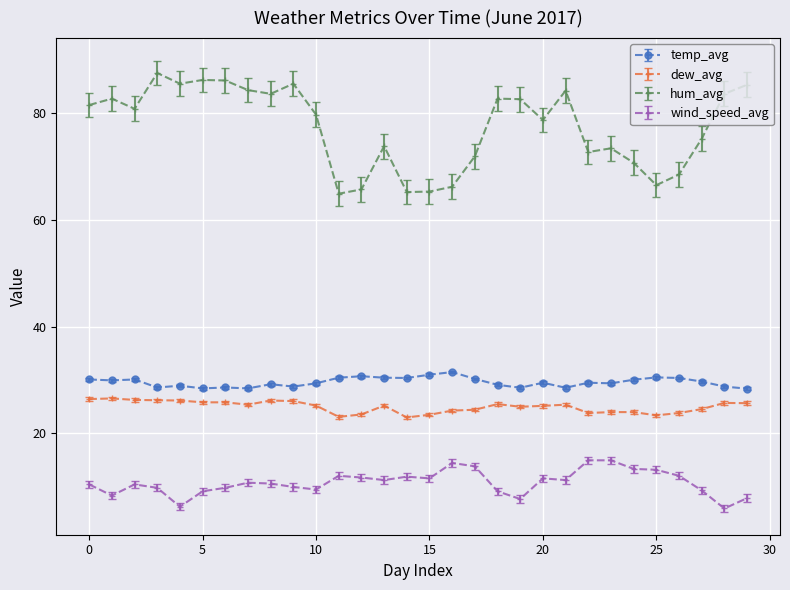

How many series are shown in this chart?

4